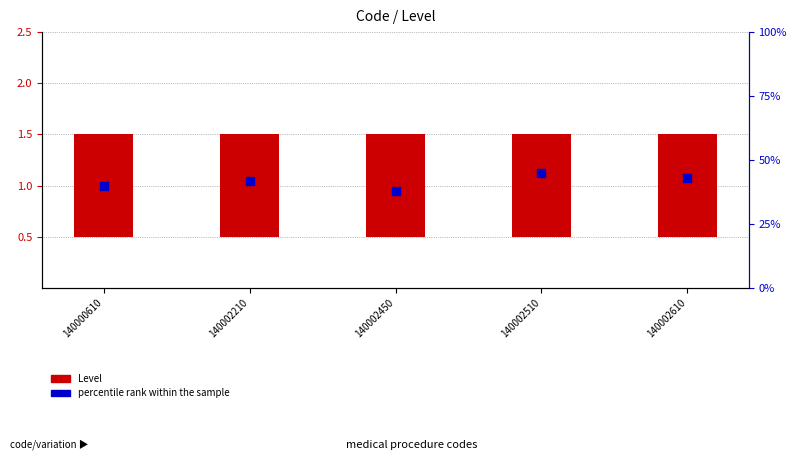

What is the ratio of the value at 140002610 to the value at 140002210?

1.0